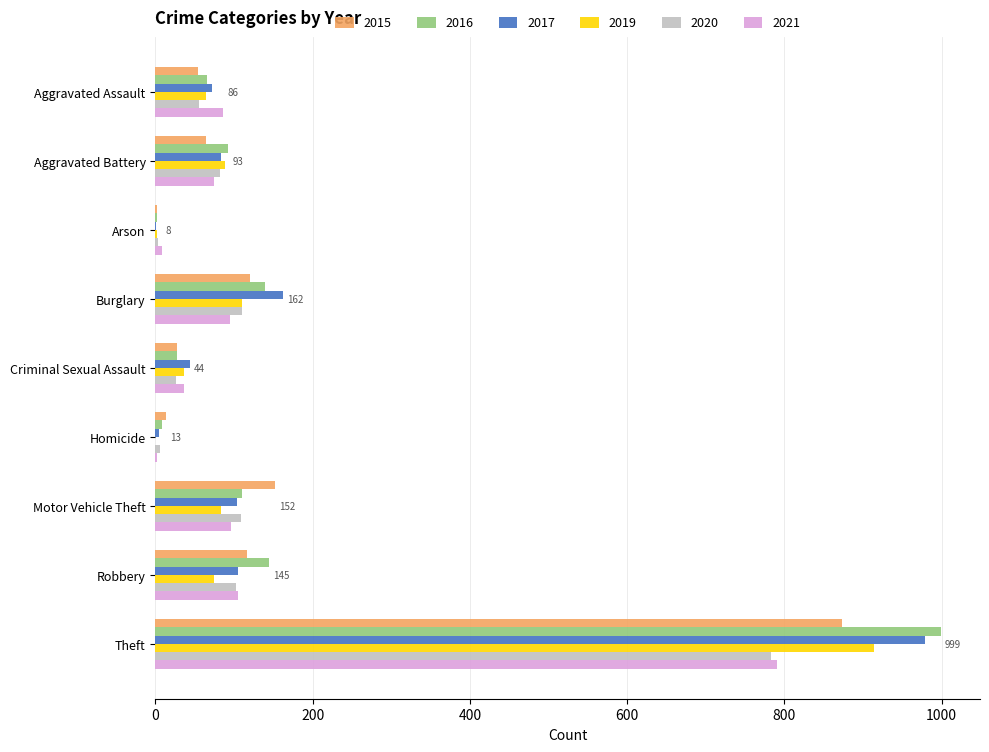

Is the value of 2021 at Criminal Sexual Assault greater than the value of 2017 at Homicide?

Yes